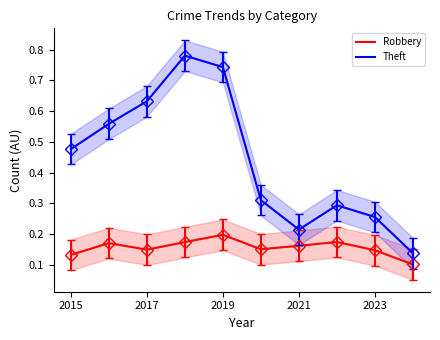

Reading left to right, what are all the values shown in this chart?

Robbery: 0.1	0.2	0.1	0.2	0.2	0.1	0.2	0.2	0.1	0.1
Theft: 0.5	0.6	0.6	0.8	0.7	0.3	0.2	0.3	0.3	0.1